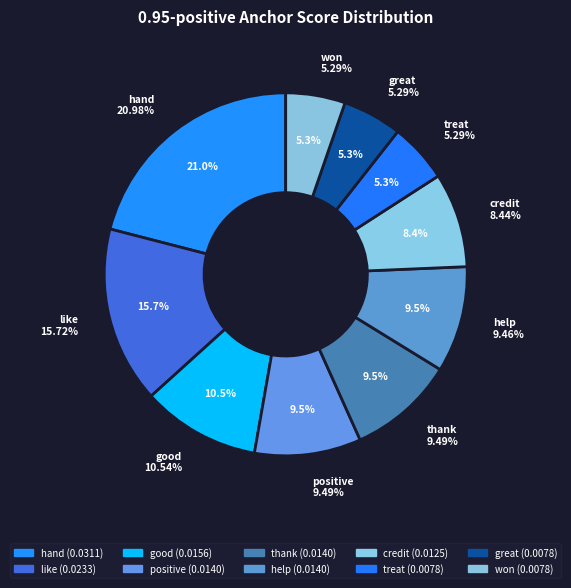

Count the number of slices in the pie.

10